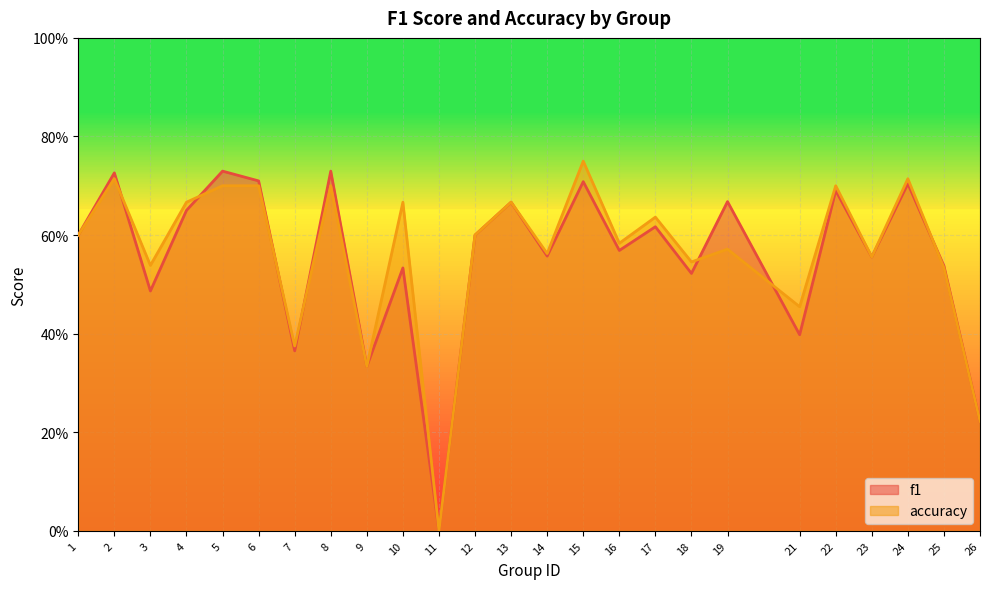

How many times do accuracy and f1 cross each other?

7